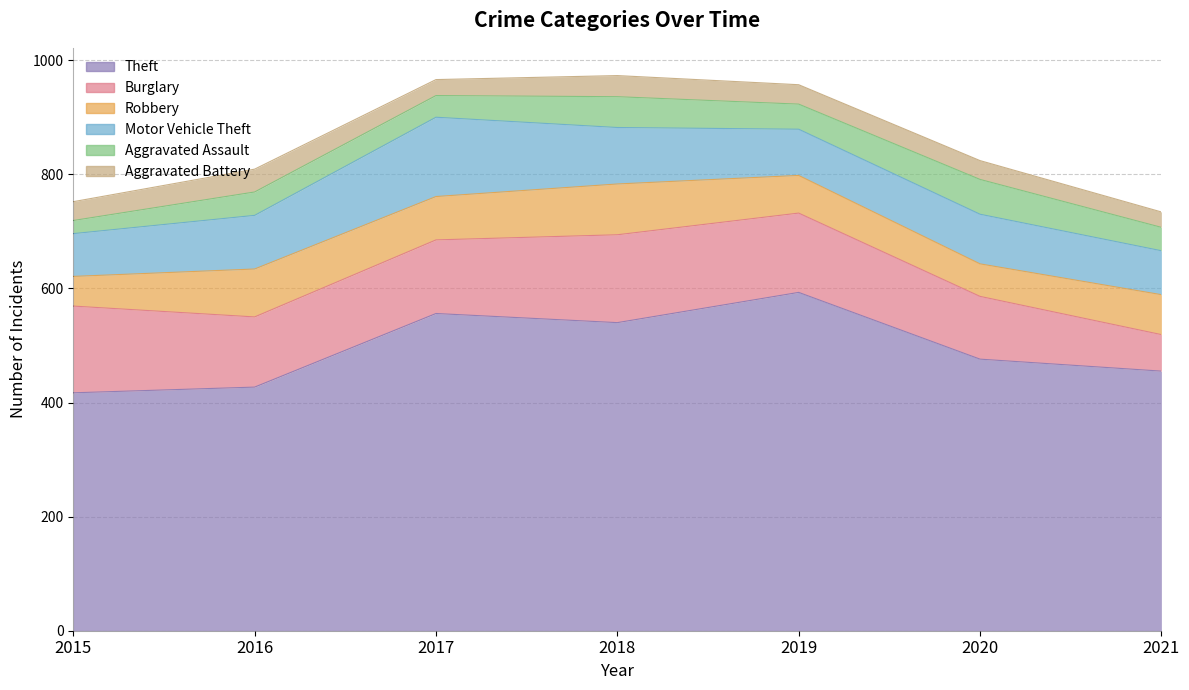

Between 2018 and 2019, which series saw the biggest shift?

Theft